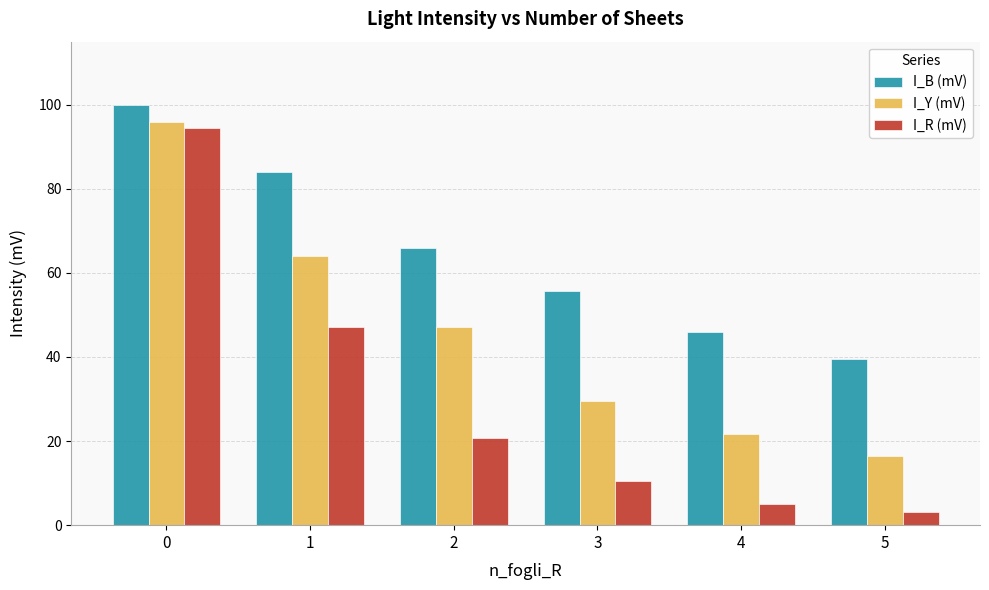

At which category does the chart reach its minimum across all series?

5